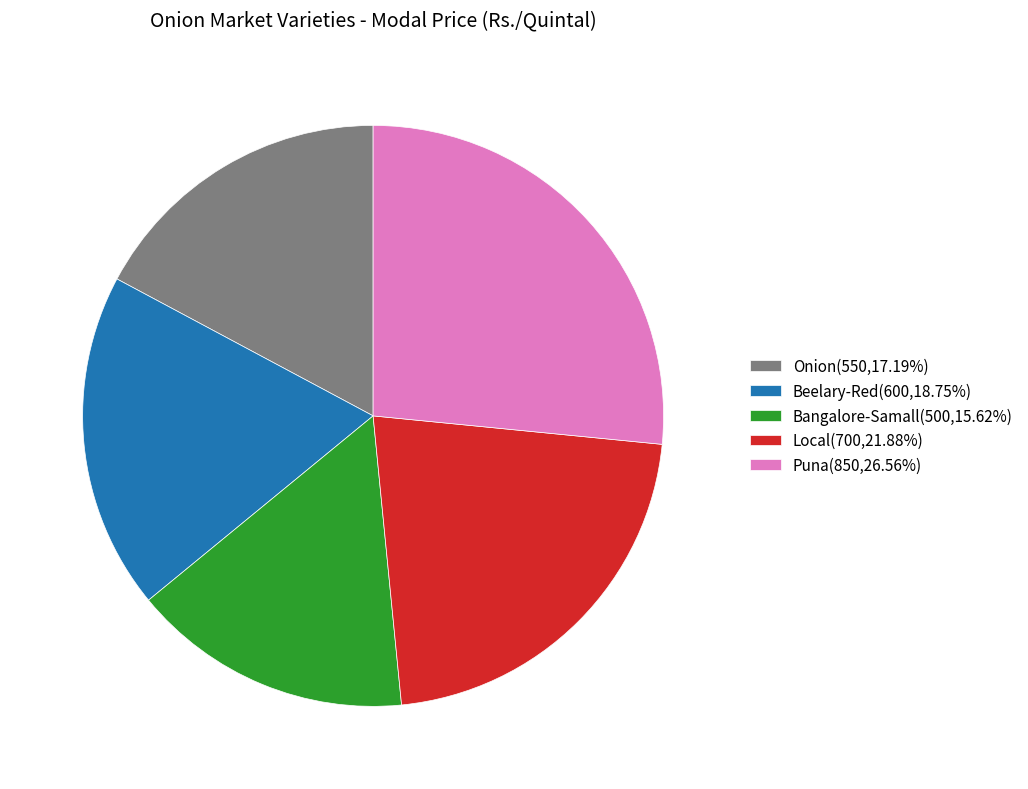

Is the sum of Local(700,21.88%) and Bangalore-Samall(500,15.62%) greater than half?

No